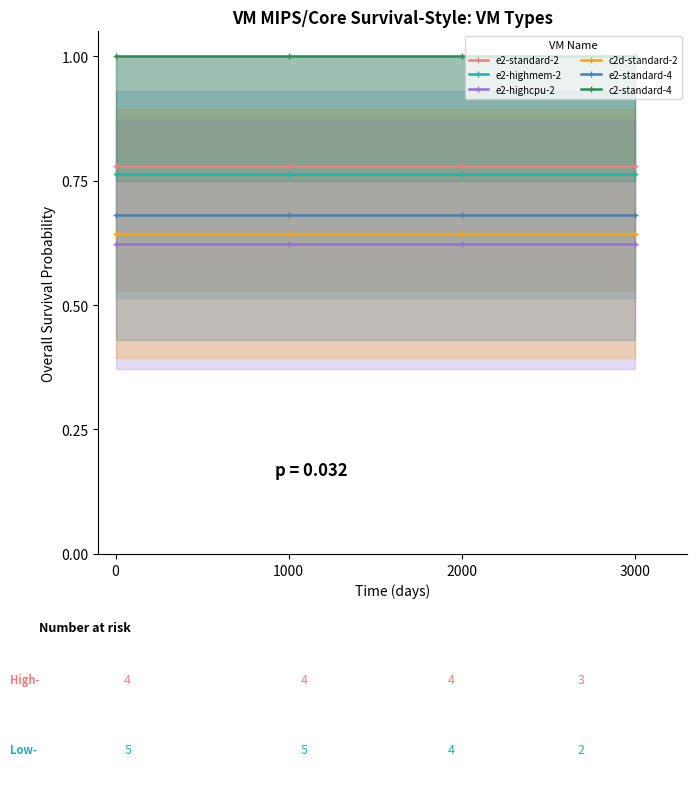

True or false: e2-standard-4 and e2-highcpu-2 cross at least once.

False